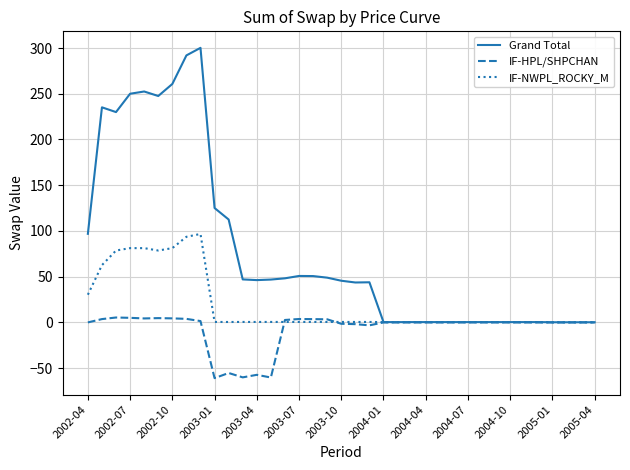

Which series has the largest total across all categories?

Grand Total